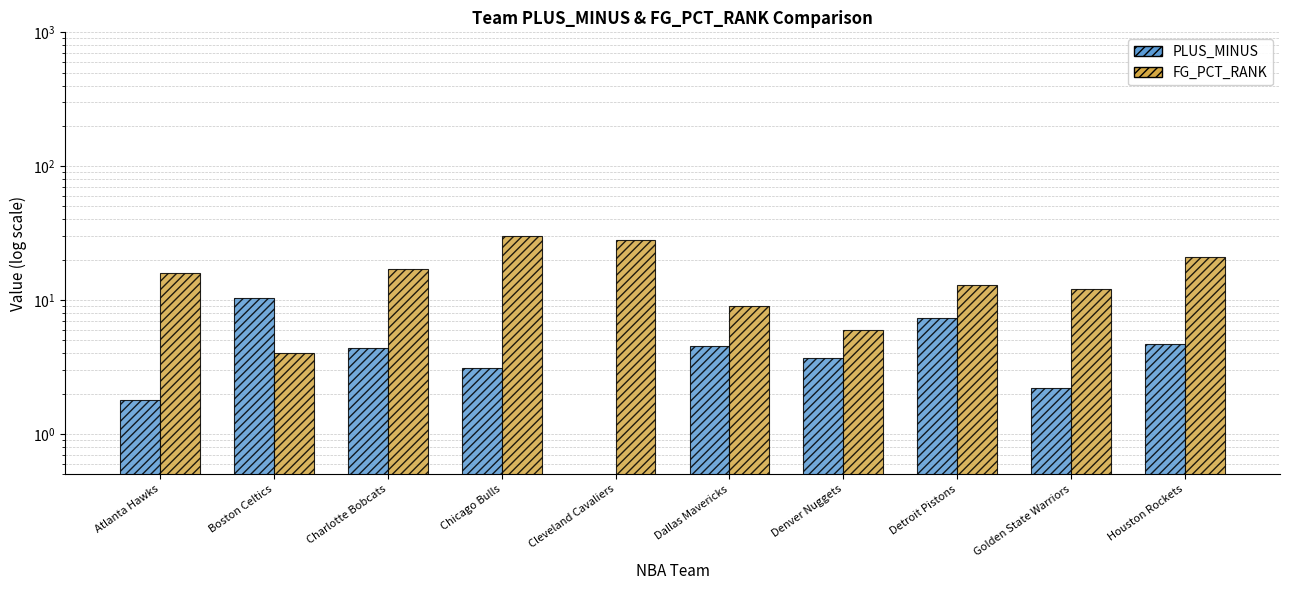

At Boston Celtics, list the series in order from smallest to largest.

FG_PCT_RANK, PLUS_MINUS